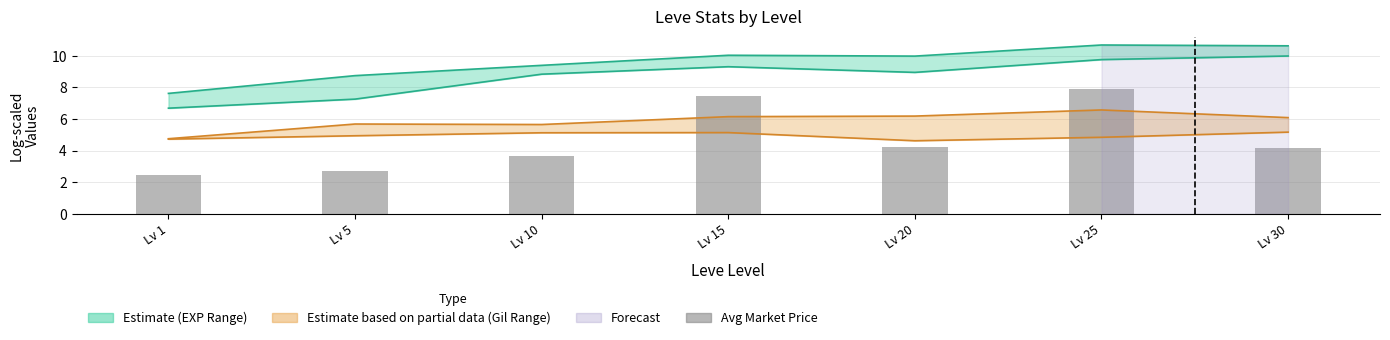

What is the difference between the highest and lowest values at Lv 15?

4.9